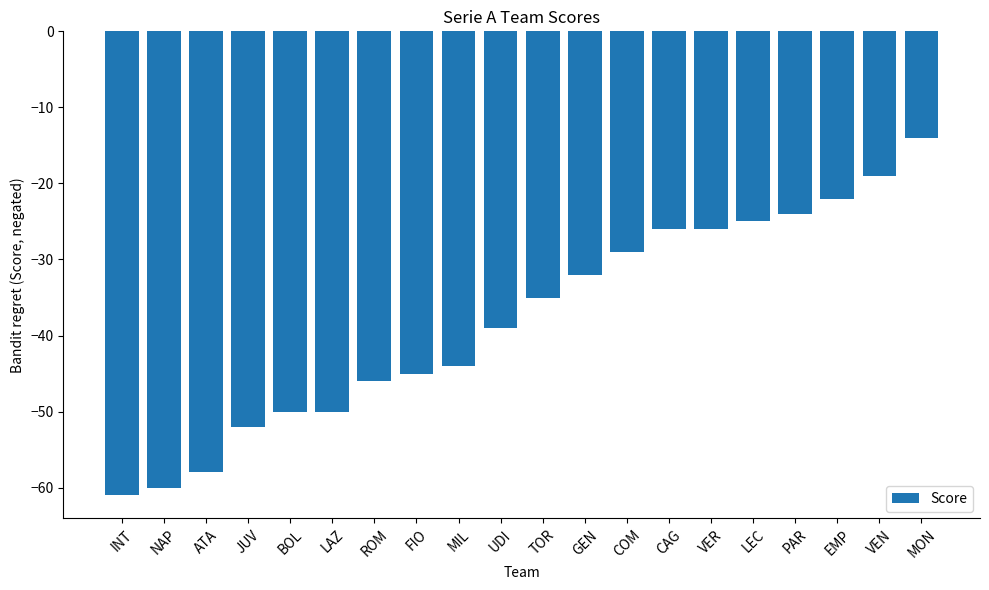

What is the label of the 20th bar from the left?

MON